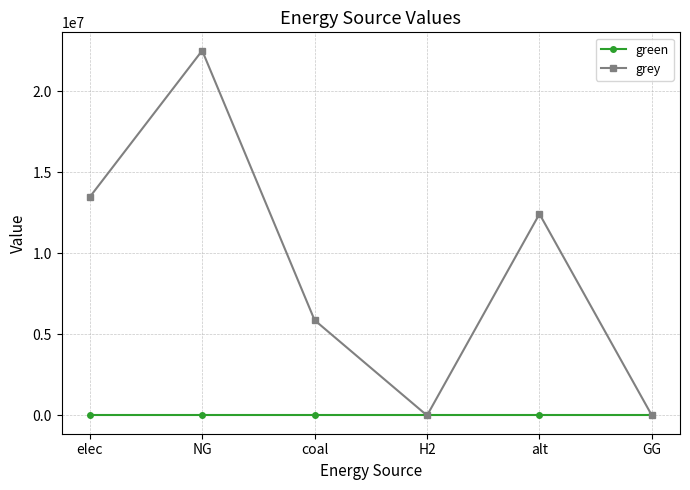

Is the value of green at GG greater than the value of grey at elec?

No